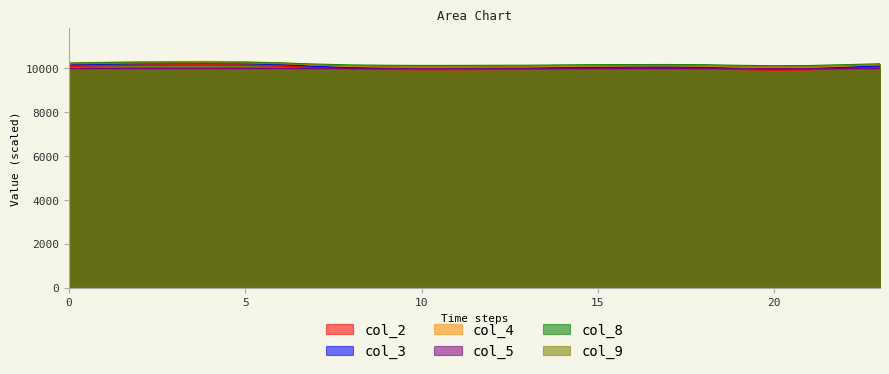

At which category does col_4 reach its first local peak?

4